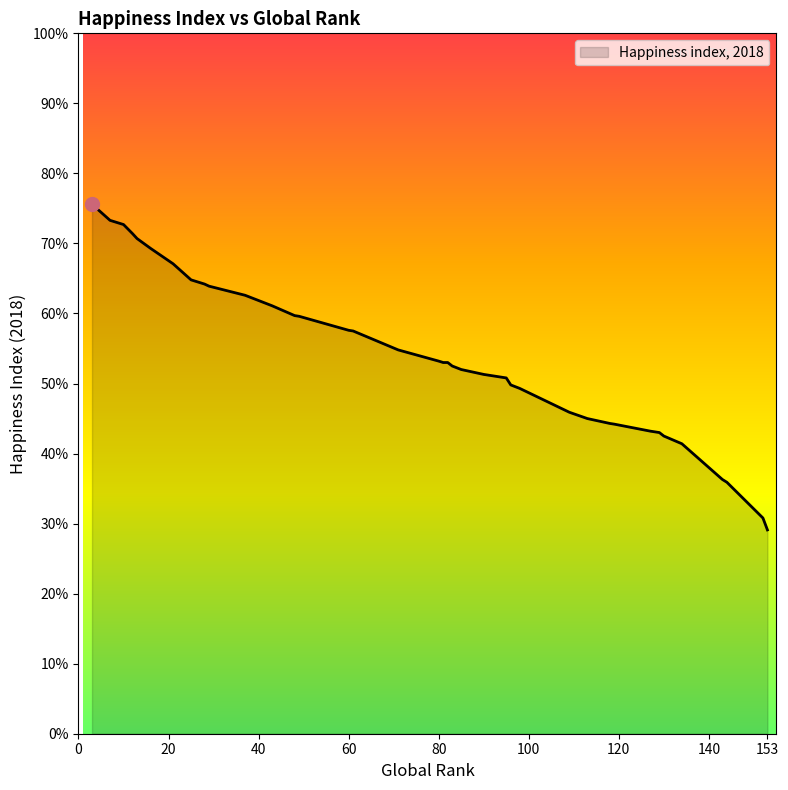

Does the chart have visible grid lines?

No